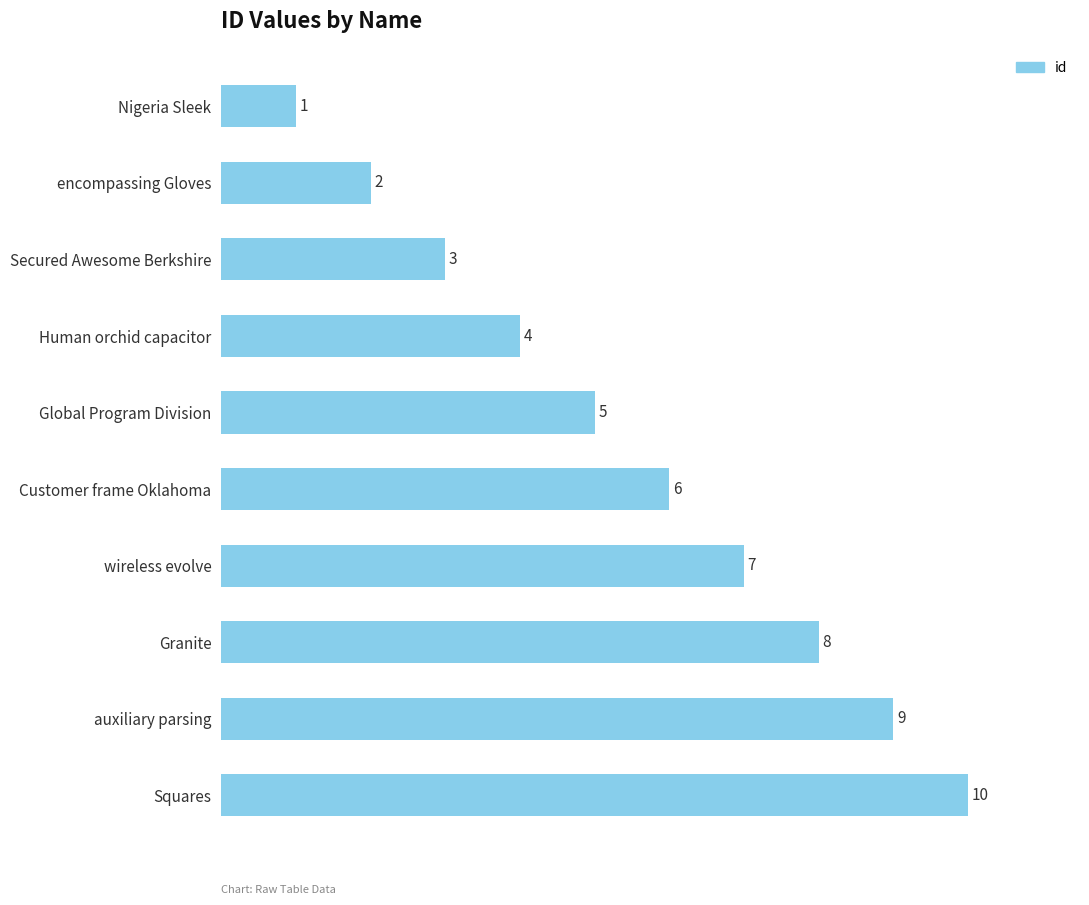

Which has a higher value, Secured Awesome Berkshire or Human orchid capacitor?

Human orchid capacitor